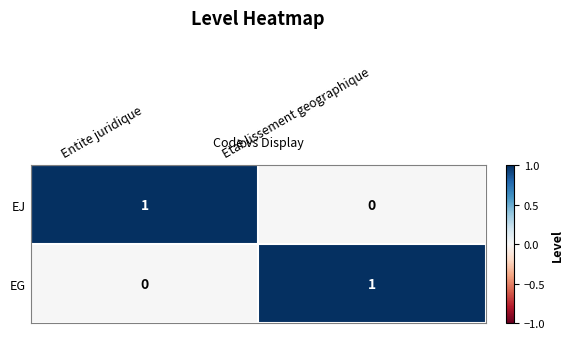

Is the value of EJ at Etablissement geographique greater than the value of EG at Etablissement geographique?

No